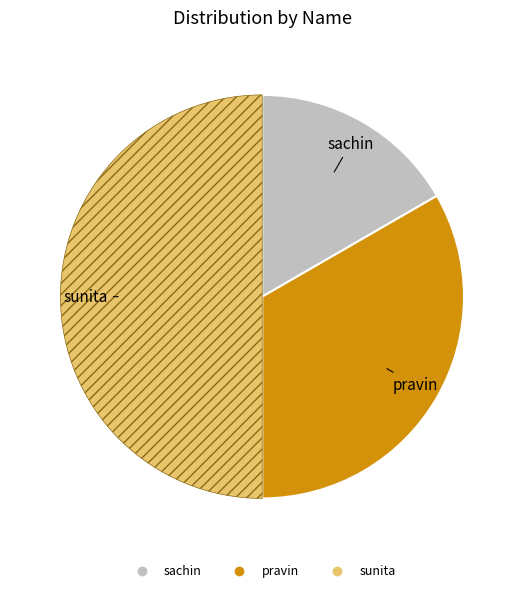

The sunita slice represents 58% of the pie. True or false?

False